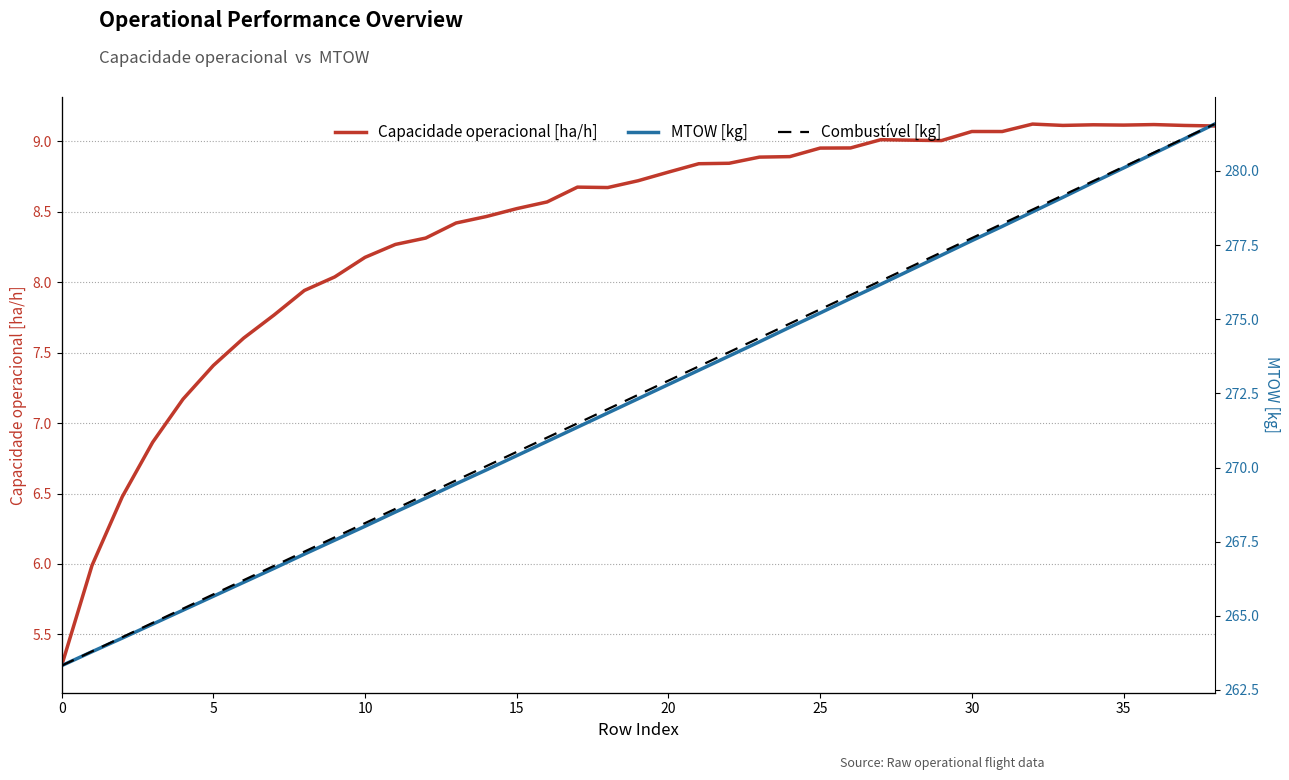

Is it true that Capacidade operacional [ha/h] equals 9.1 at 33?

True